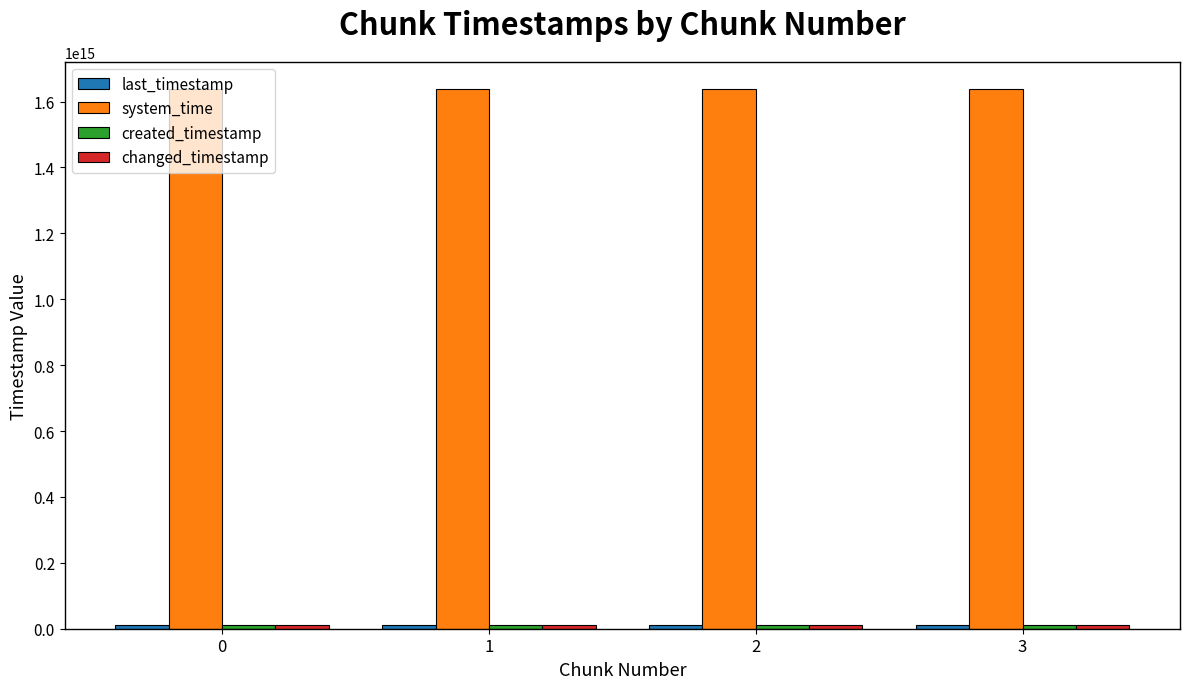

Which series has the largest total across all categories?

system_time